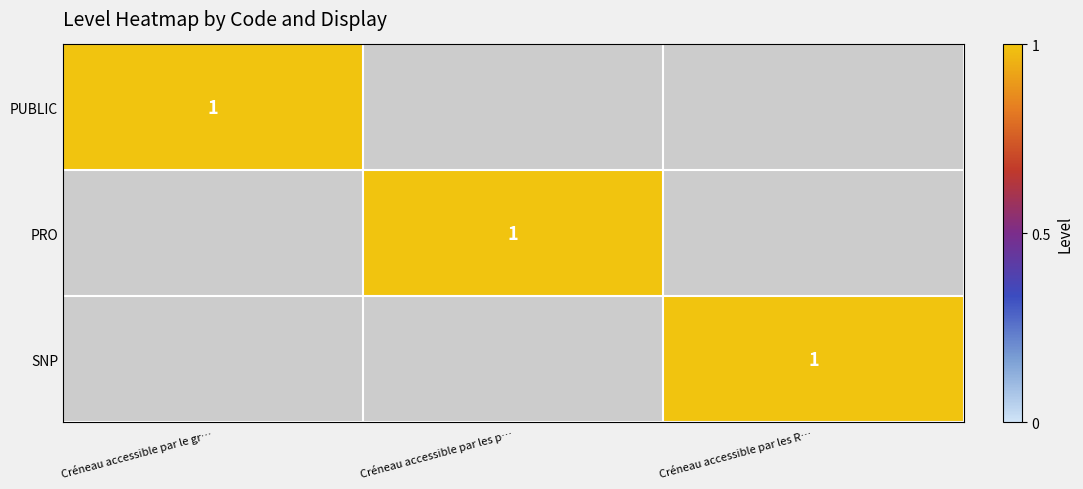

What is the greatest value displayed?

1